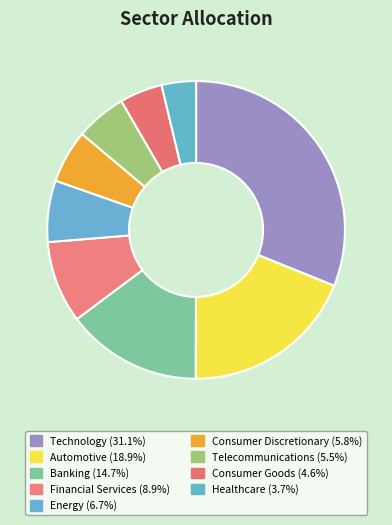

Does Consumer Goods account for over 50% of the chart?

No